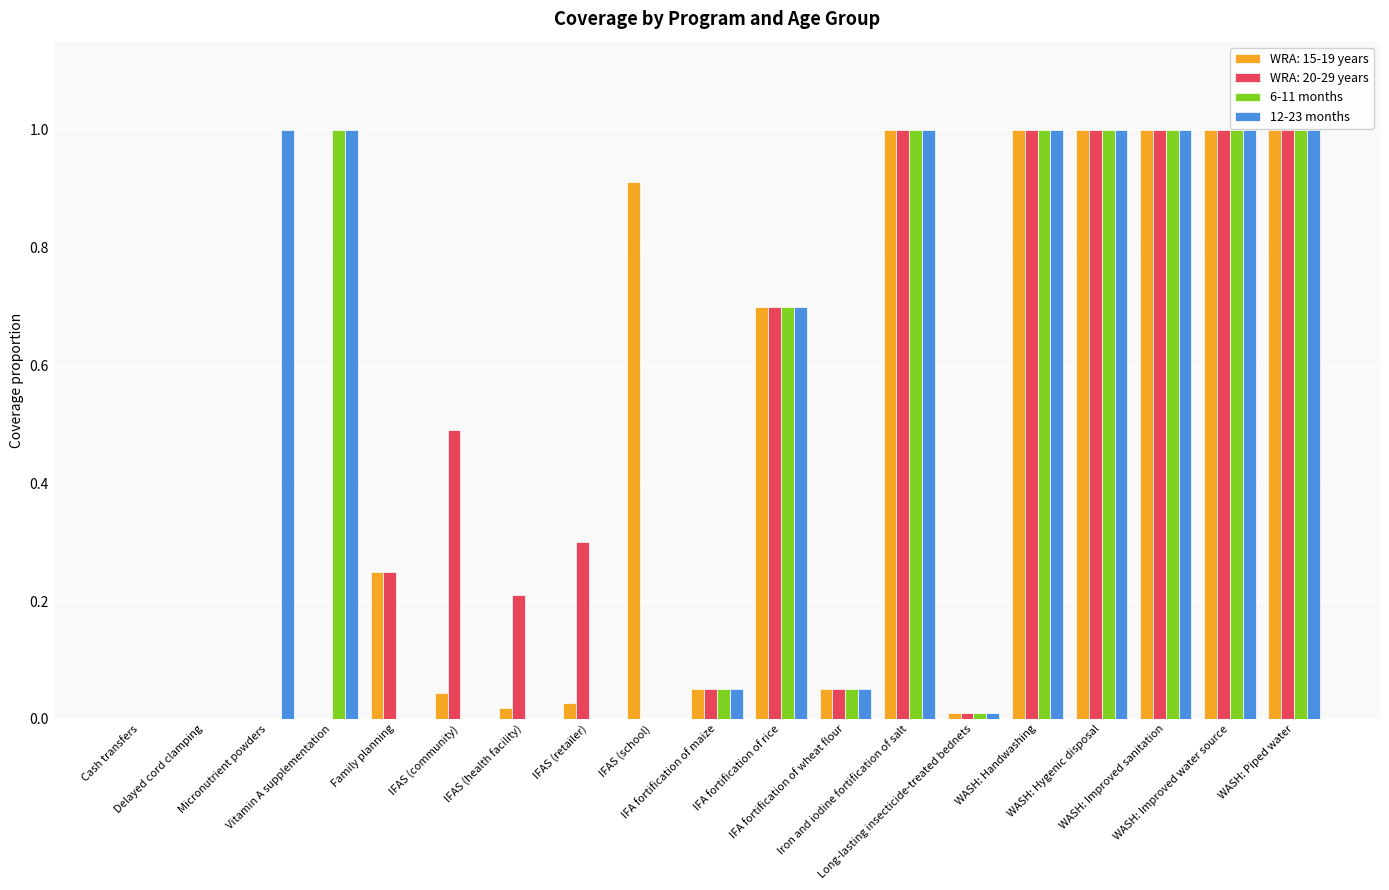

What is the maximum value shown in the chart?

1.0